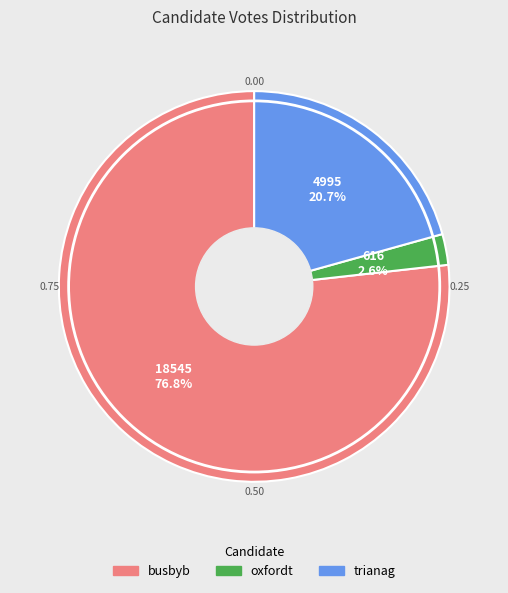

The trianag slice represents 21% of the pie. True or false?

True